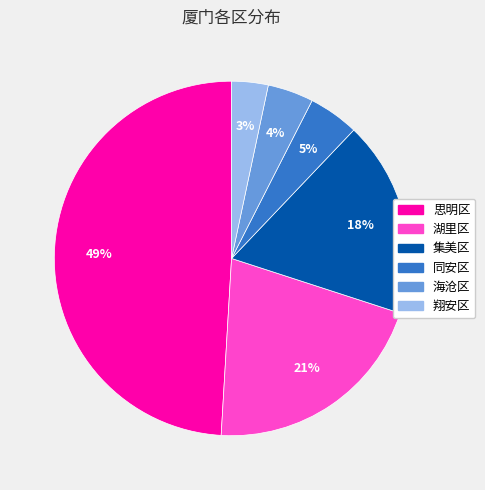

Combined, do 海沧区 and 湖里区 account for over 50%?

No